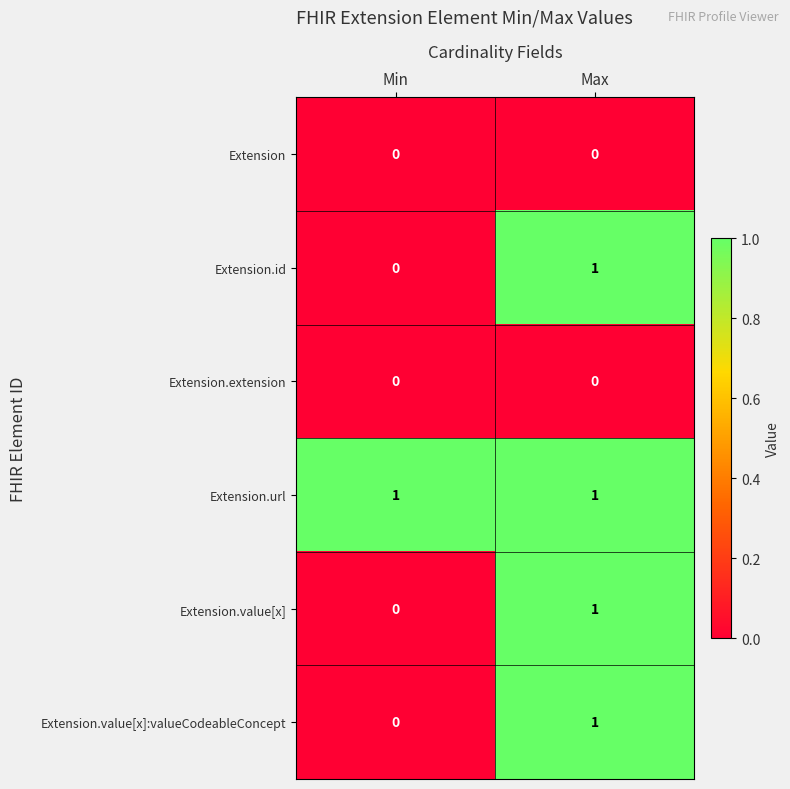

Is the value of Extension.extension at Max greater than the value of Extension.id at Max?

No